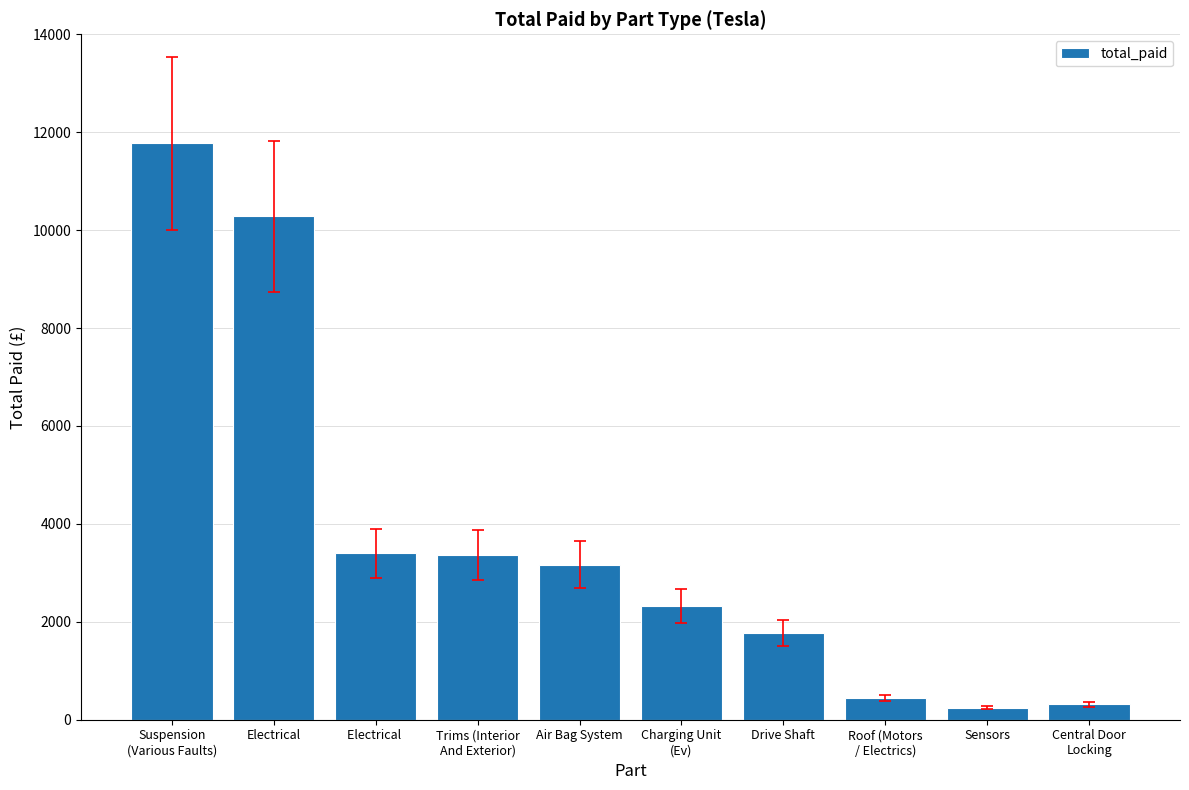

What is the difference between the maximum and minimum values?

11521.3